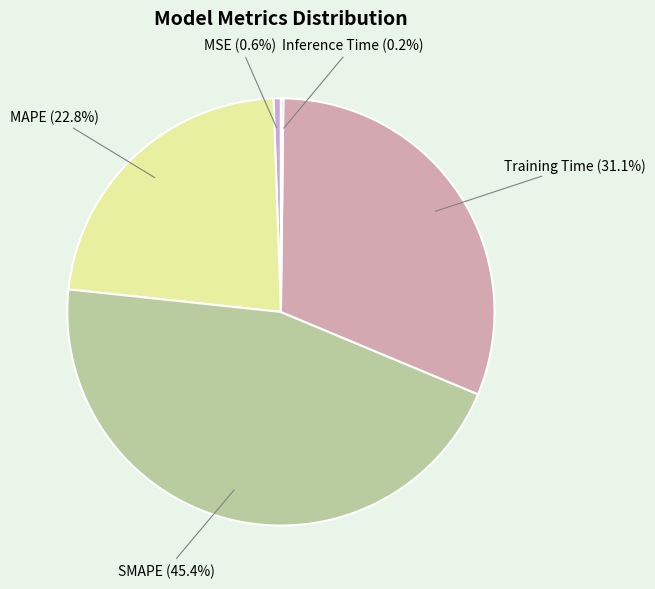

Does MSE account for over 50% of the chart?

No